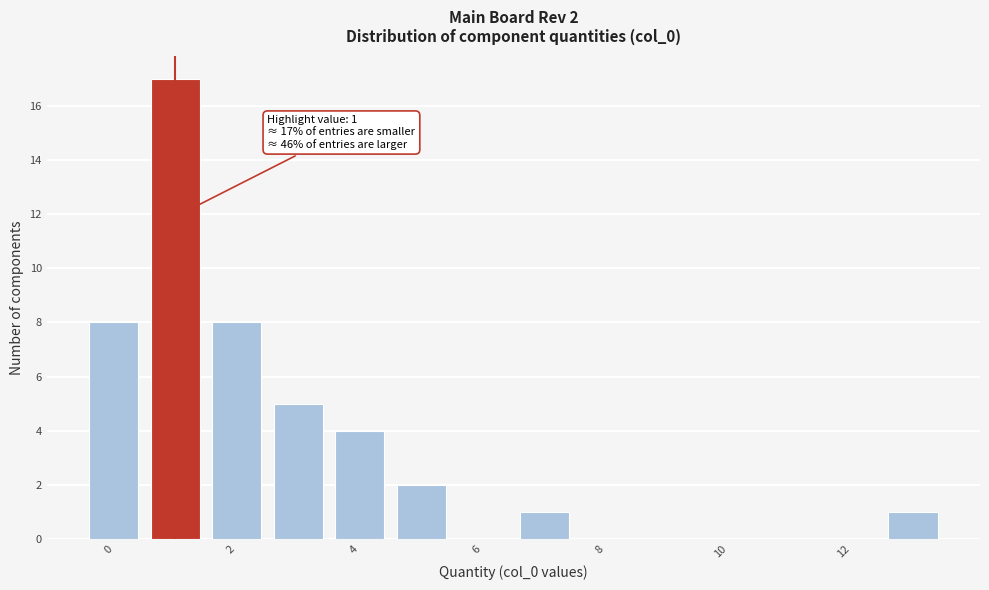

Which range on the x-axis has the tallest bar?

0.5 to 1.5